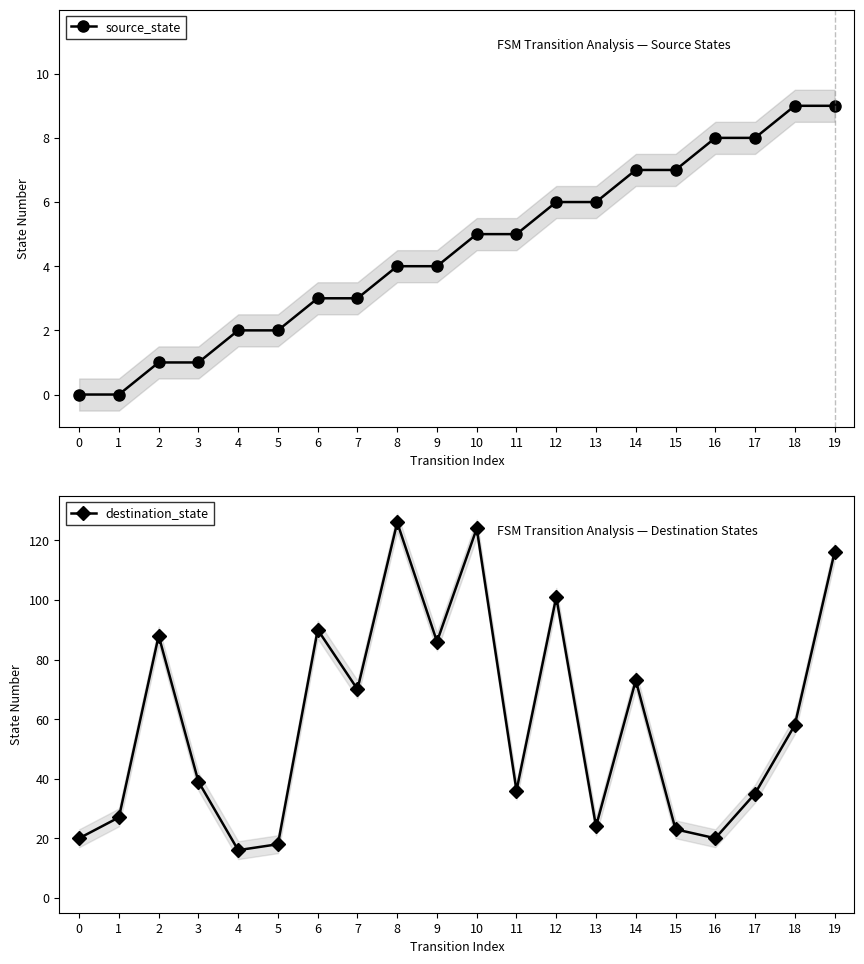

True or false: destination_state has more than 1 points higher than both neighbors.

True